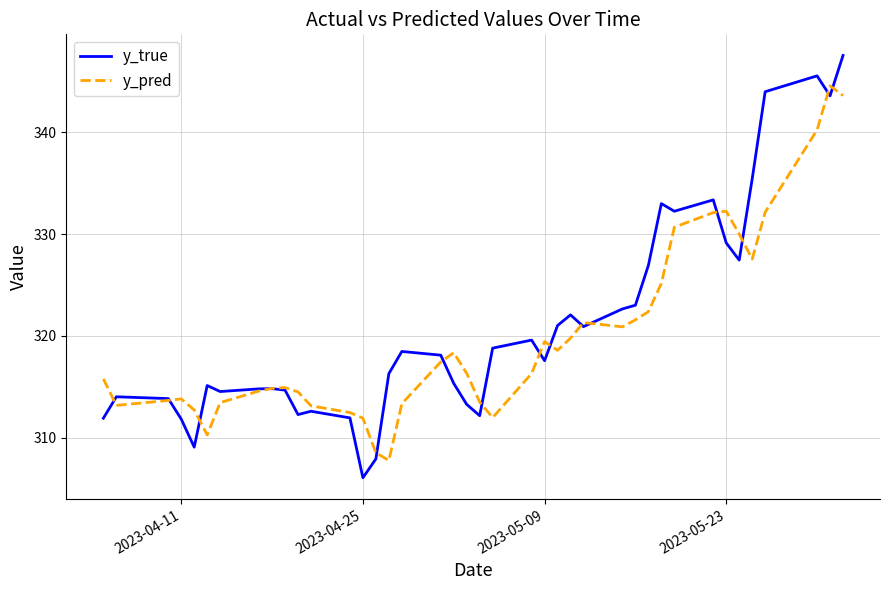

Is this an area chart (filled region under the line)?

No